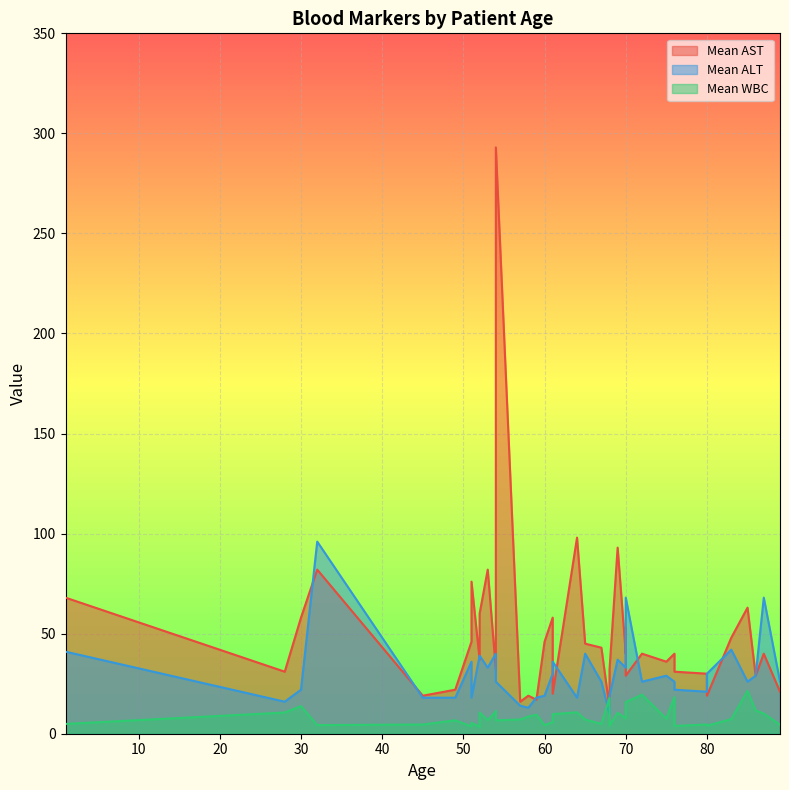

Reading left to right, list all the values displayed in this chart.

Mean AST: 1=68.0	28=31.0	30=58.0	32=82.0	45=19.0	49=22.0	51=46.0	51=76.0	52=37.0	53=82.0	54=32.0	54=293.0	57=16.0	58=19.0	59=17.0	60=46.0	61=58.0	61=20.0	64=98.0	65=45.0	67=43.0	68=13.0	68=32.0	69=93.0	70=40.0	70=53.0	72=40.0	75=36.0	76=40.0	76=31.0	80=30.0	80=19.0	83=48.0	85=63.0	86=29.0	87=40.0	89=21.0	52=60.0	54=53.0	70=29.0
Mean ALT: 1=41.0	28=16.0	30=22.0	32=96.0	45=18.0	49=18.0	51=36.0	51=18.0	52=39.0	53=33.0	54=40.0	54=26.0	57=14.0	58=13.0	59=18.0	60=19.0	61=30.0	61=36.0	64=18.0	65=40.0	67=26.0	68=10.0	68=19.0	69=37.0	70=33.0	70=37.0	72=26.0	75=29.0	76=26.0	76=22.0	80=21.0	80=30.0	83=42.0	85=26.0	86=29.0	87=68.0	89=26.0	52=39.0	54=37.0	70=68.0
Mean WBC: 1=4.9	28=10.6	30=13.8	32=4.3	45=4.6	49=6.7	51=3.6	51=5.5	52=3.4	53=6.8	54=11.0	54=6.7	57=7.1	58=8.6	59=9.5	60=4.3	61=5.8	61=9.8	64=10.7	65=7.1	67=4.9	68=17.9	68=4.0	69=10.5	70=7.7	70=10.7	72=19.5	75=7.5	76=18.3	76=3.9	80=4.6	80=4.0	83=7.3	85=21.4	86=11.6	87=10.1	89=4.5	52=10.6	54=11.3	70=15.8